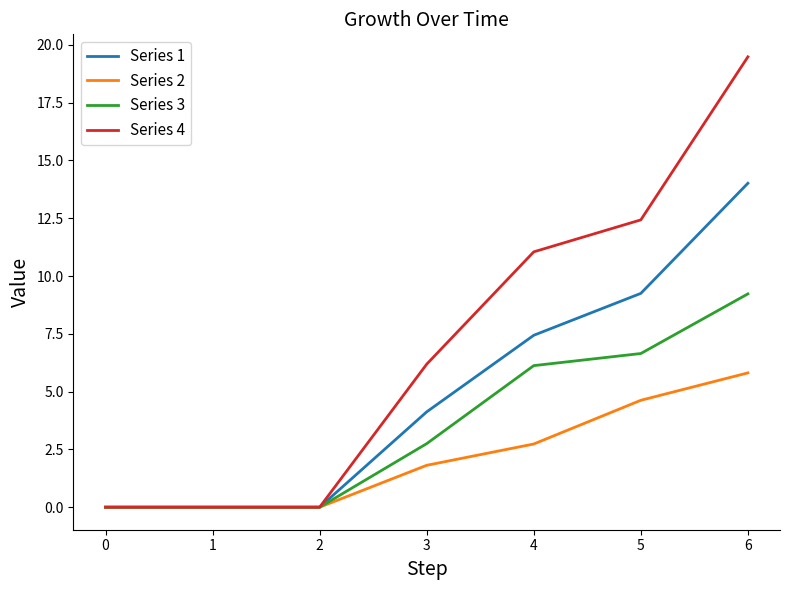

At which label is Series 1 closest to 7?

4